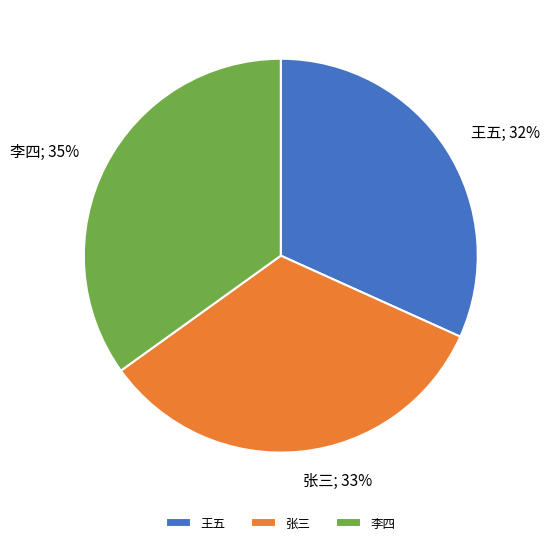

Is 张三 the majority of the pie?

No